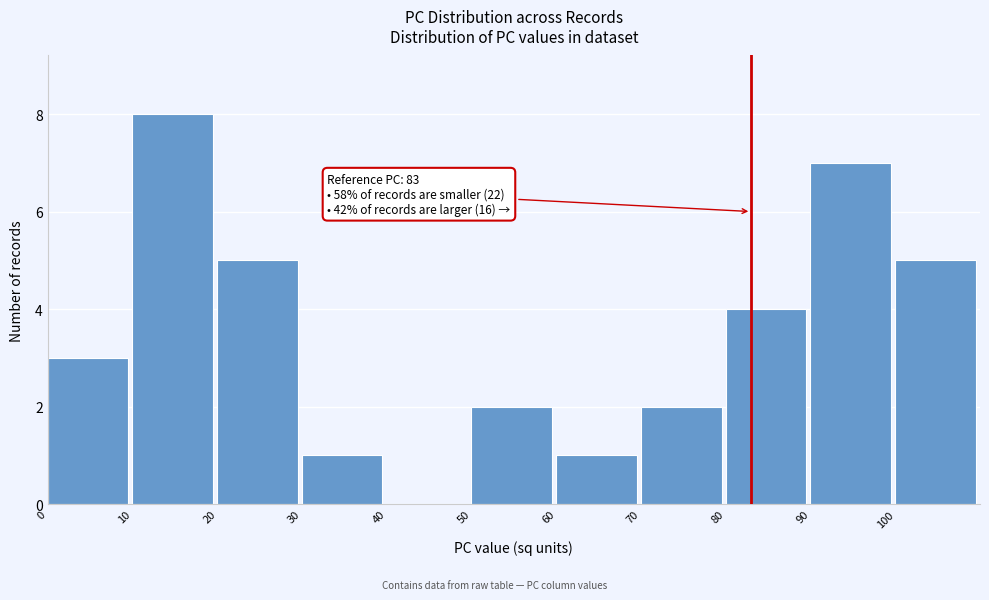

Which range on the x-axis has the tallest bar?

10 to 20